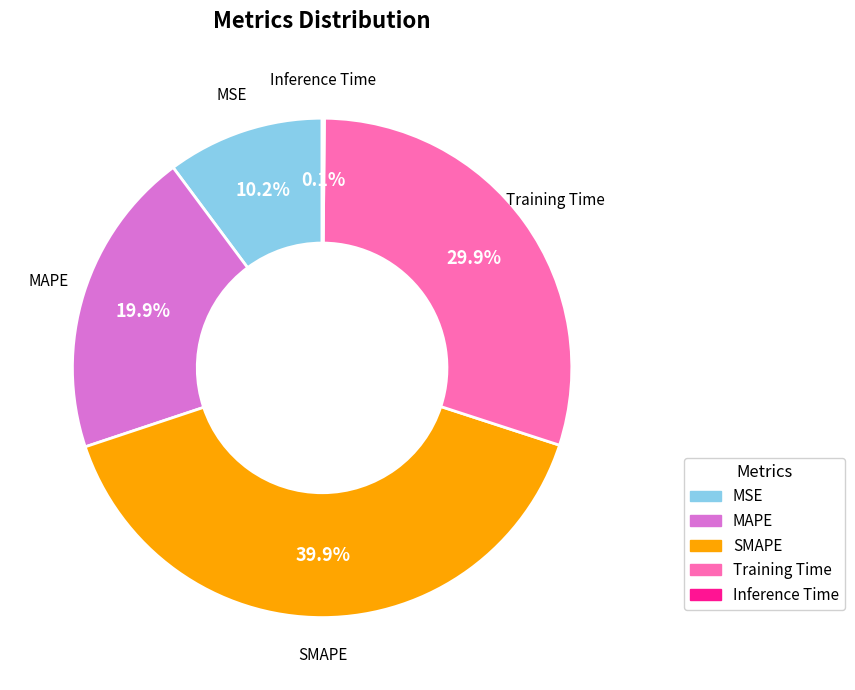

Is it true that MAPE is 20% of the pie?

True